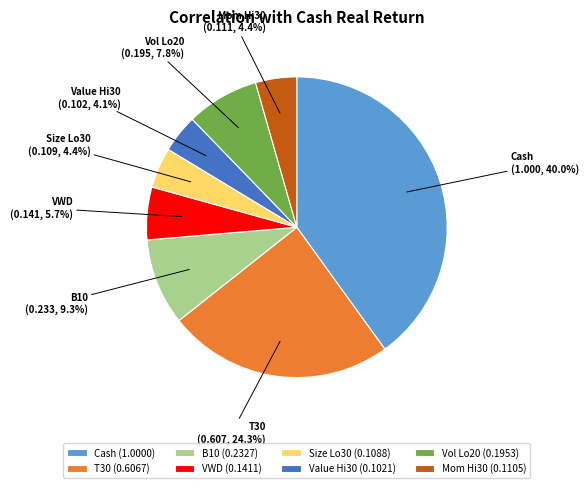

What percentage is NOT represented by B10?

90.7%